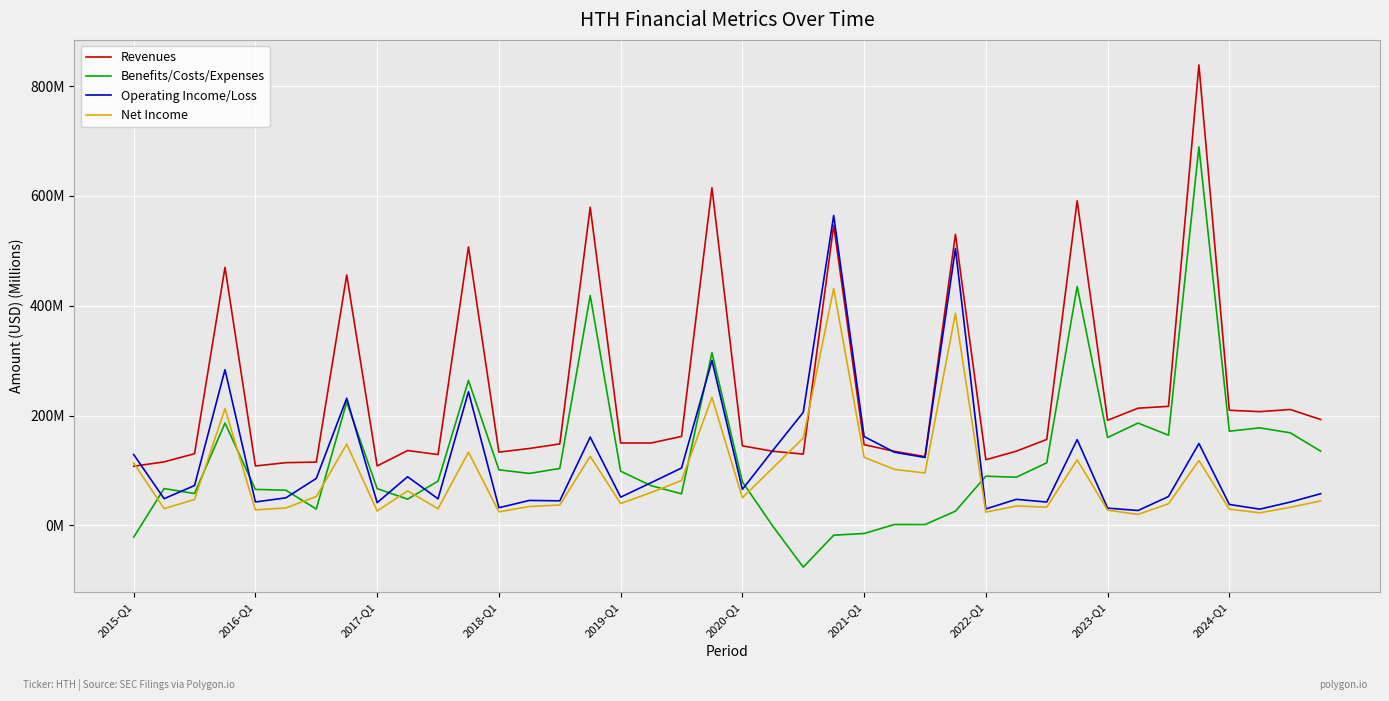

Does the chart display data point markers on the line(s)?

No